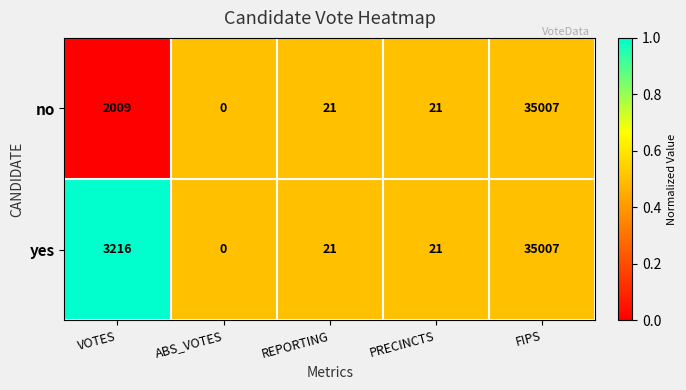

Which series has the largest total across all categories?

yes